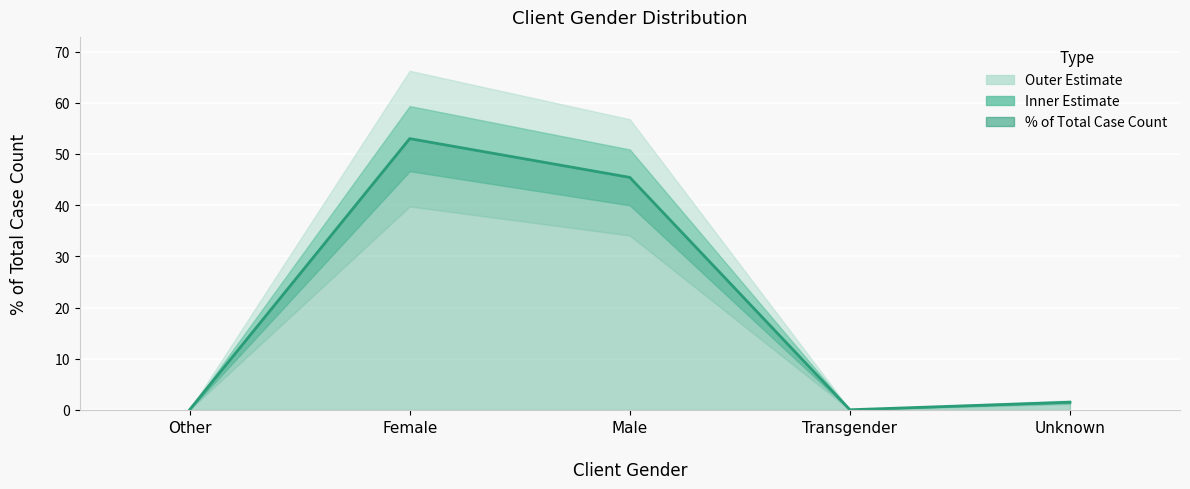

At which category does the data reach its first local valley?

Transgender